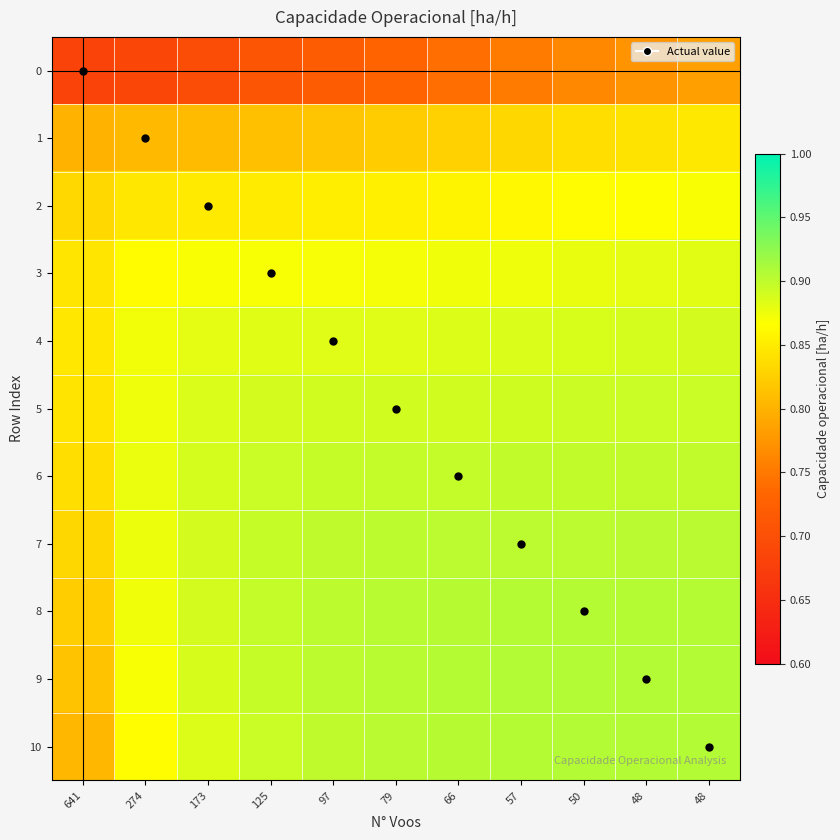

What is the total value across all series at 641?

9.0